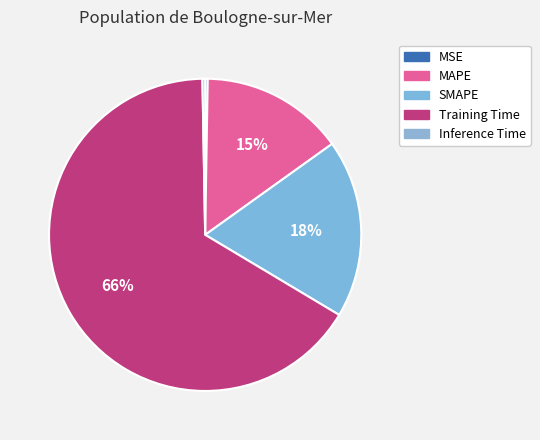

Rank the categories by value from lowest to highest.

MSE, Inference Time, MAPE, SMAPE, Training Time